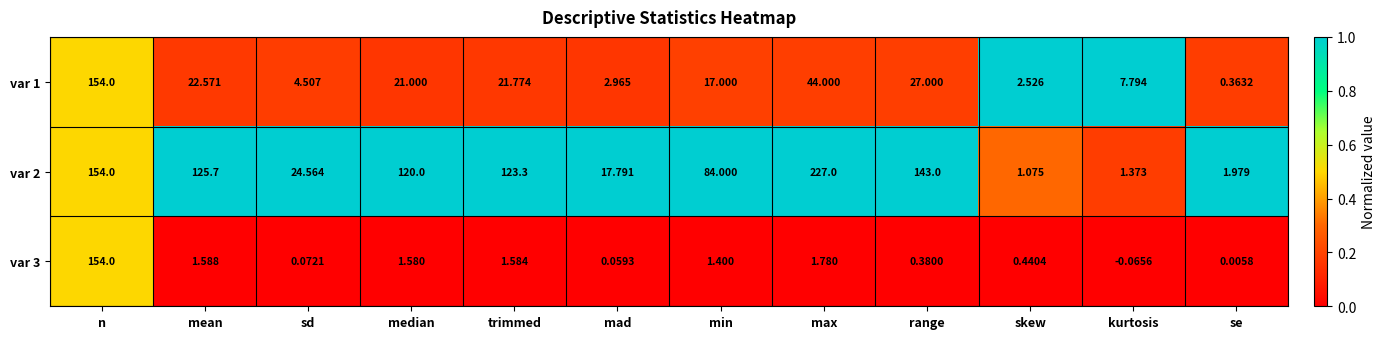

Where is var 3 nearest to the value 76?

max